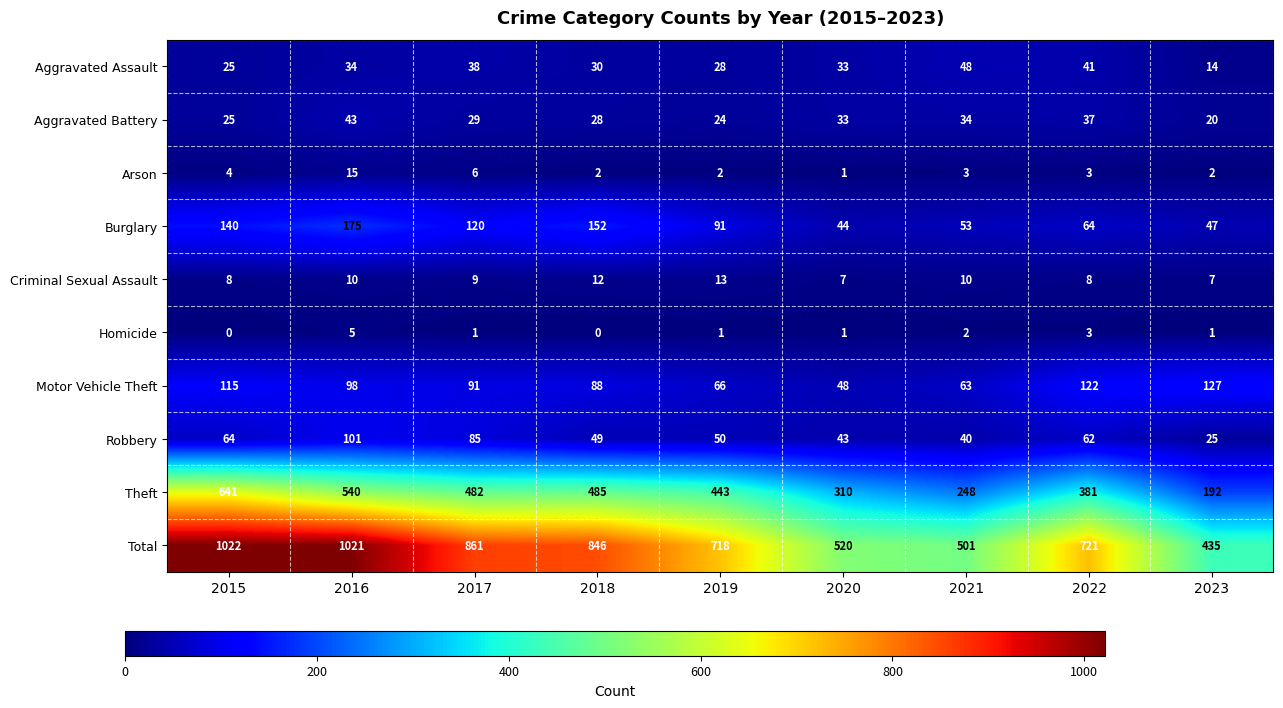

What is the maximum value shown in the chart?

1022